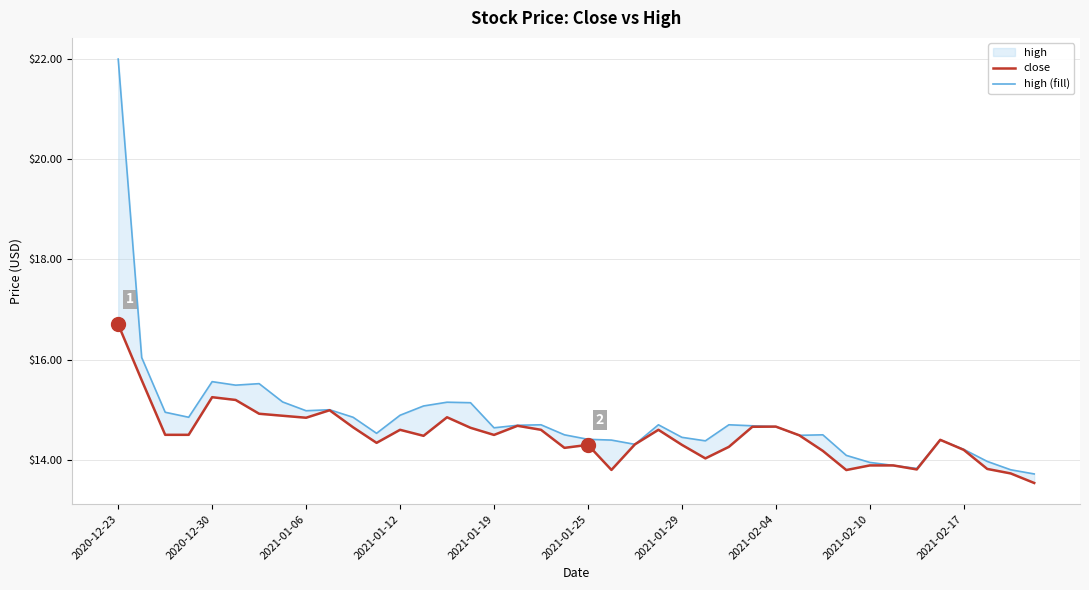

At 10, list the series in order from smallest to largest.

close, high (fill)